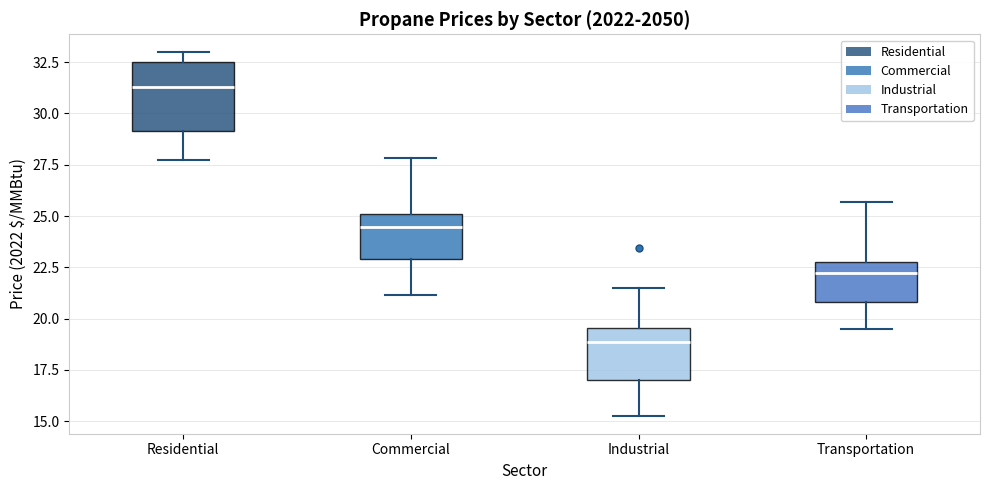

Reading left to right, read every box against the y-axis: the position of its median line, the range the box covers, and the ends of its whiskers. The values are not printed on the chart, so give them approximately, as read against the axis.

Residential: median 31.5, box 29.0 to 32.5, whiskers 27.5 to 33.0
Commercial: median 24.5, box 23.0 to 25.0, whiskers 21.0 to 28.0
Industrial: median 19.0, box 17.0 to 19.5, whiskers 15.5 to 21.5
Transportation: median 22.0, box 21.0 to 23.0, whiskers 19.5 to 25.5